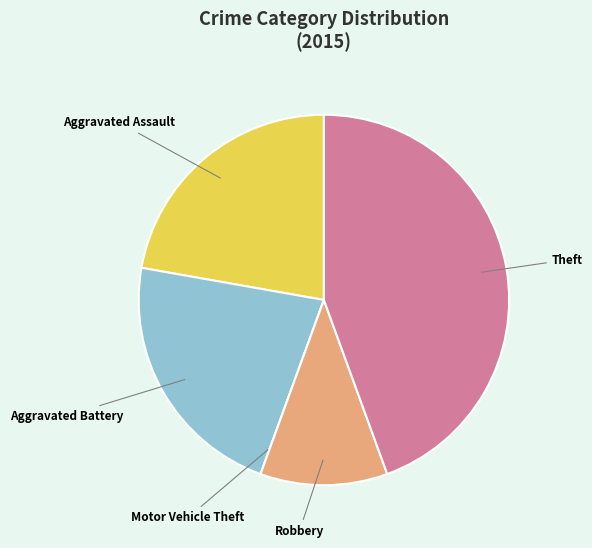

Which slice is the largest?

Theft